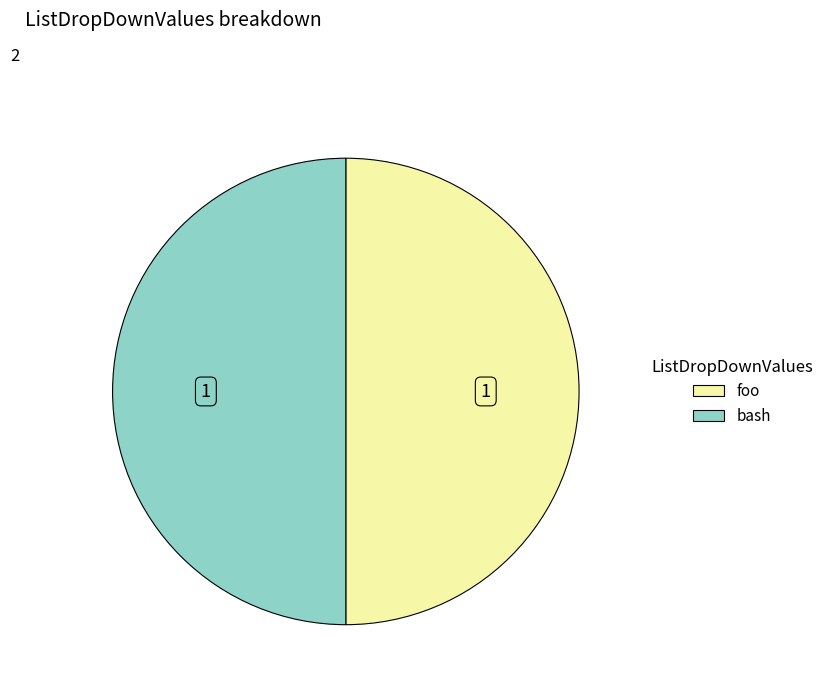

How many segments does this pie chart have?

2